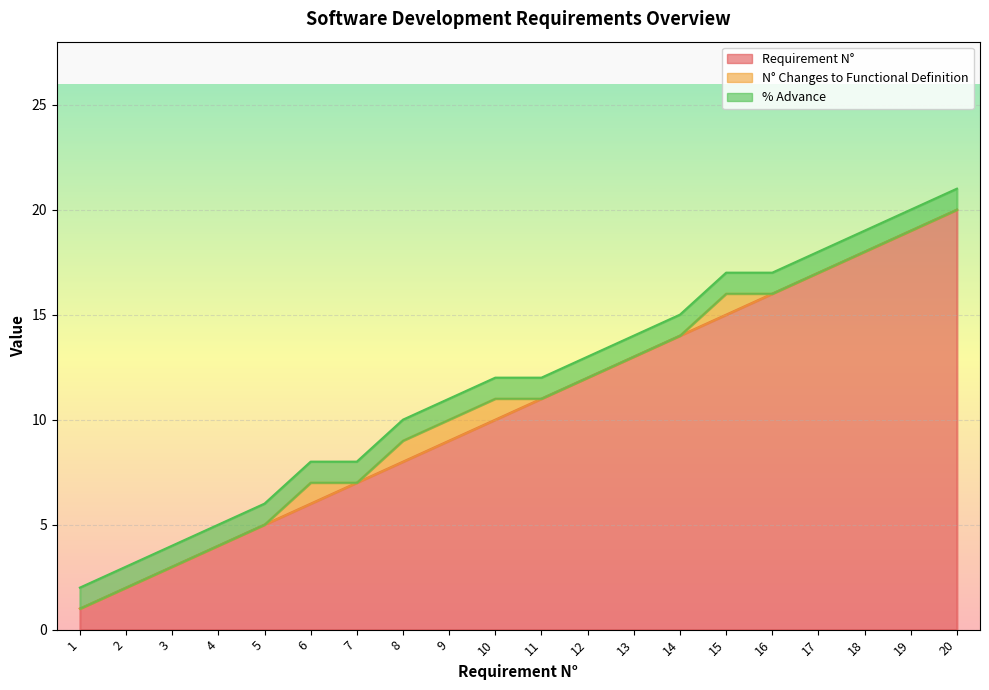

True or false: % Advance and Requirement N° cross at least once.

False